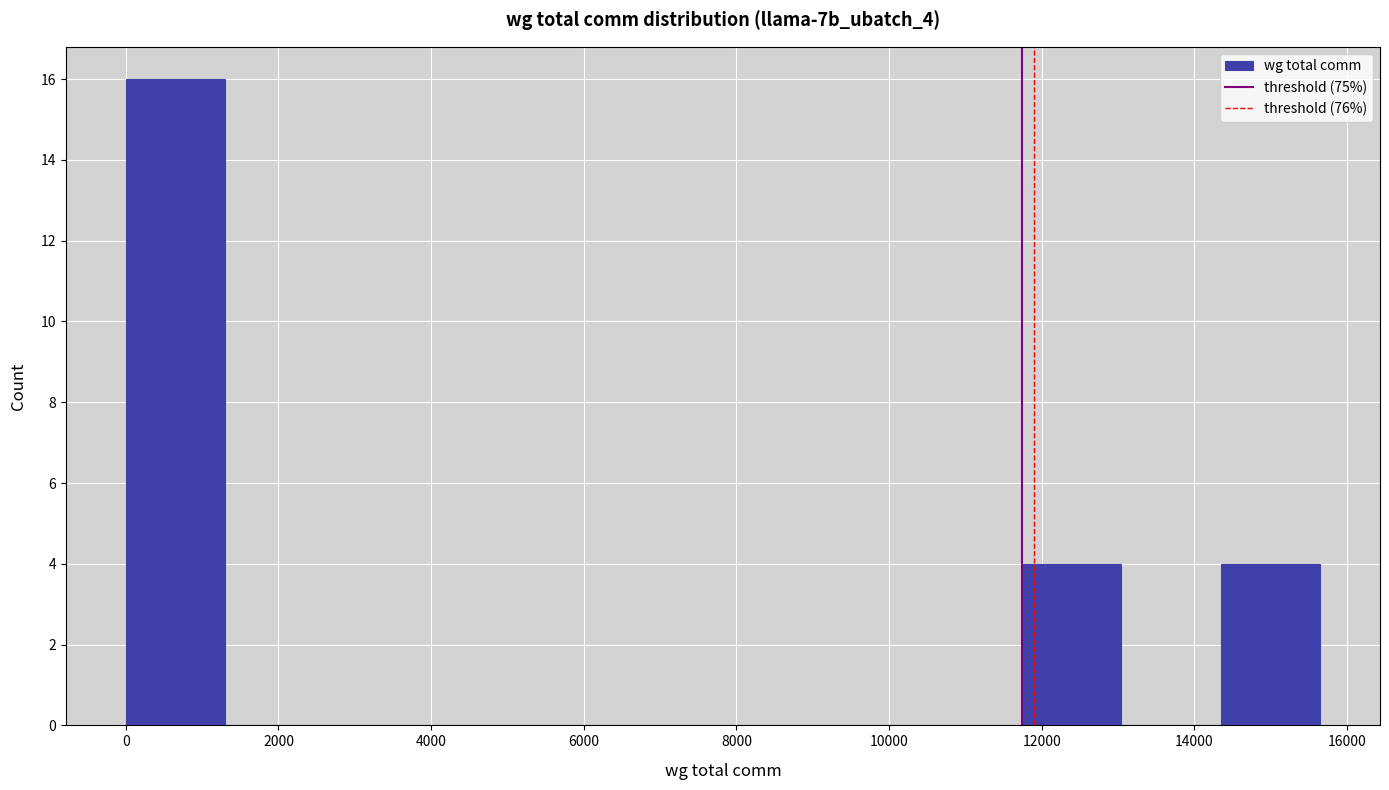

Reading left to right, list every bar in this chart as the range it spans on the x-axis followed by its height. Neither the bar edges nor the heights are printed on the chart, so give them approximately, as read against the axes.

0 to 1400: 16
1400 to 2600: 0
2600 to 4000: 0
4000 to 5200: 0
5200 to 6600: 0
6600 to 7800: 0
7800 to 9200: 0
9200 to 10400: 0
10400 to 11800: 0
11800 to 13000: 4
13000 to 14400: 0
14400 to 15600: 4